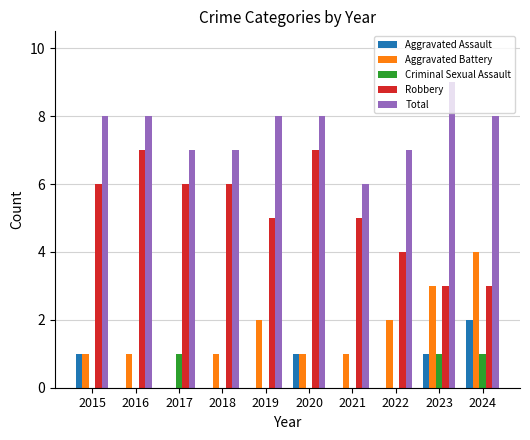

How many data points does each series have?

10